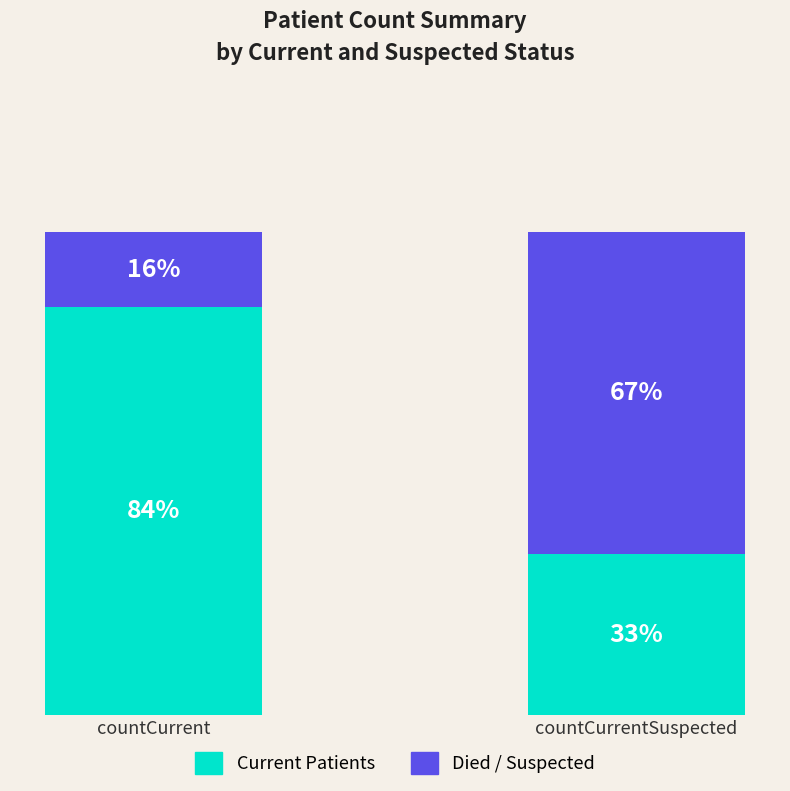

Where is Current Patients nearest to the value 58?

countCurrentSuspected